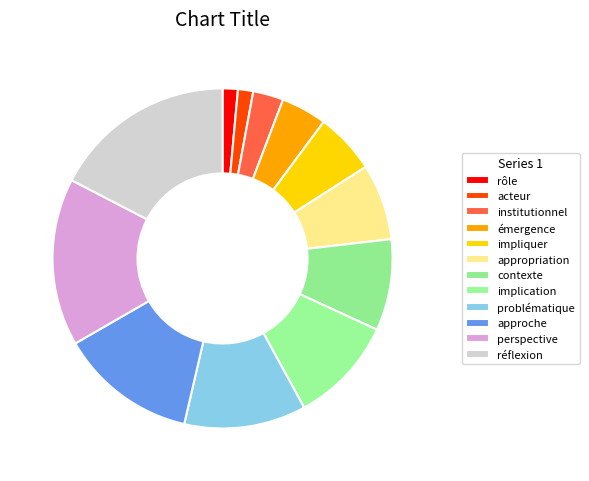

Is it true that impliquer is 11% of the pie?

False